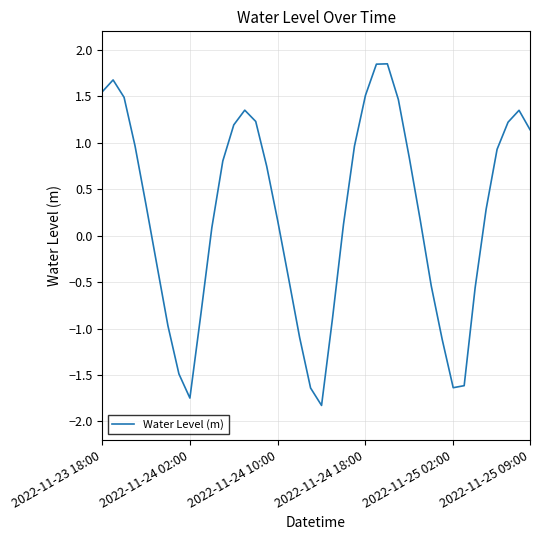

What is the smallest value displayed?

-1.8